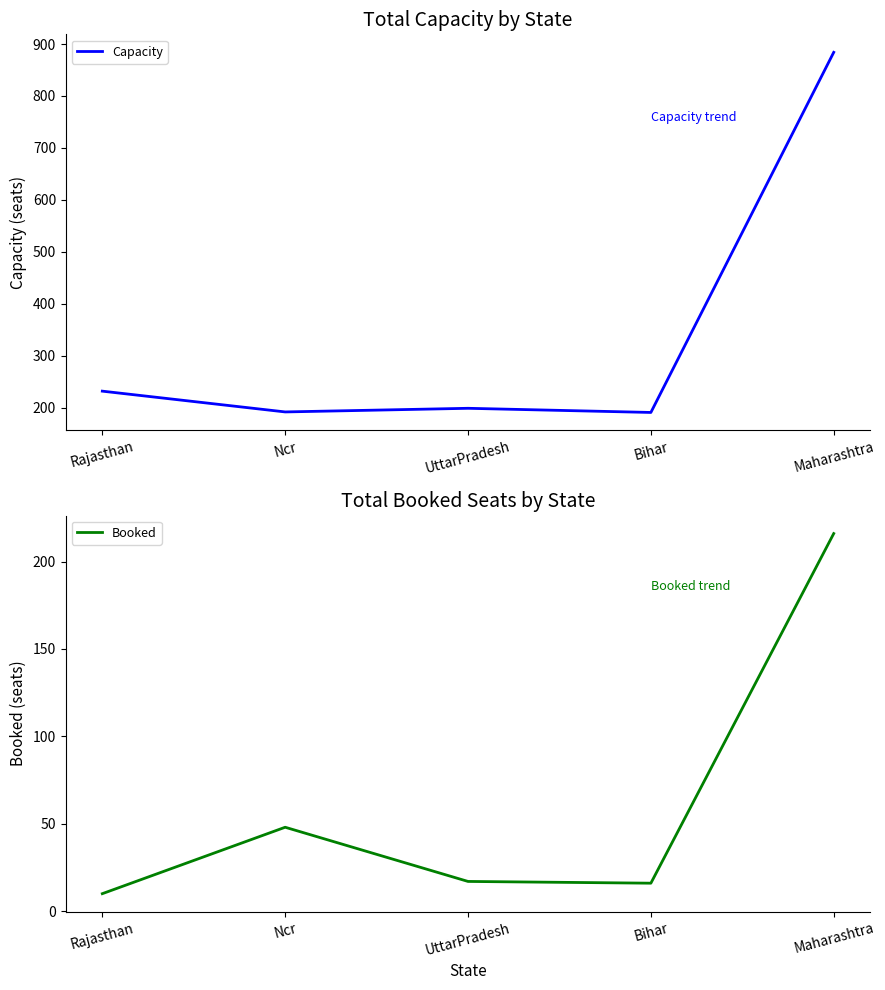

True or false: Booked and Capacity intersect in this chart.

False